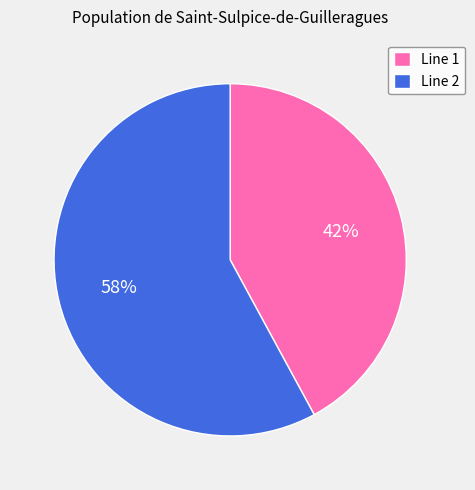

What is the smallest slice in the pie chart?

Line 1